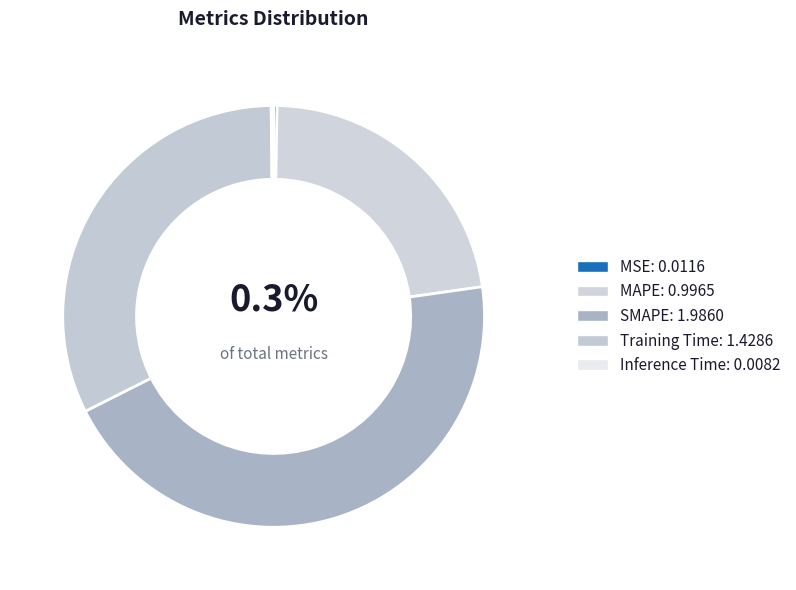

Which has a higher value, MSE or Inference Time?

MSE